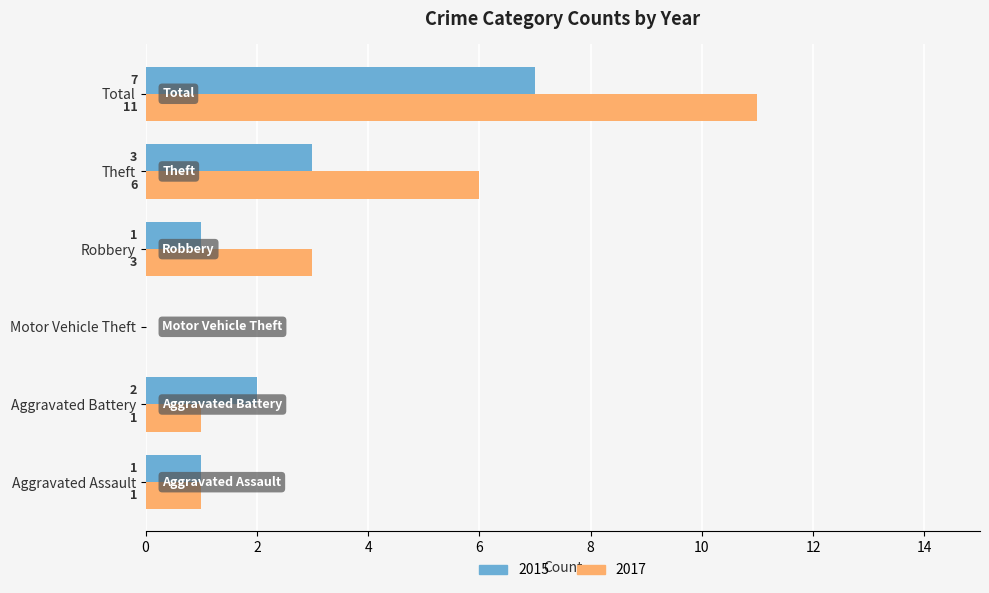

Where is 2017 nearest to the value 5?

Theft